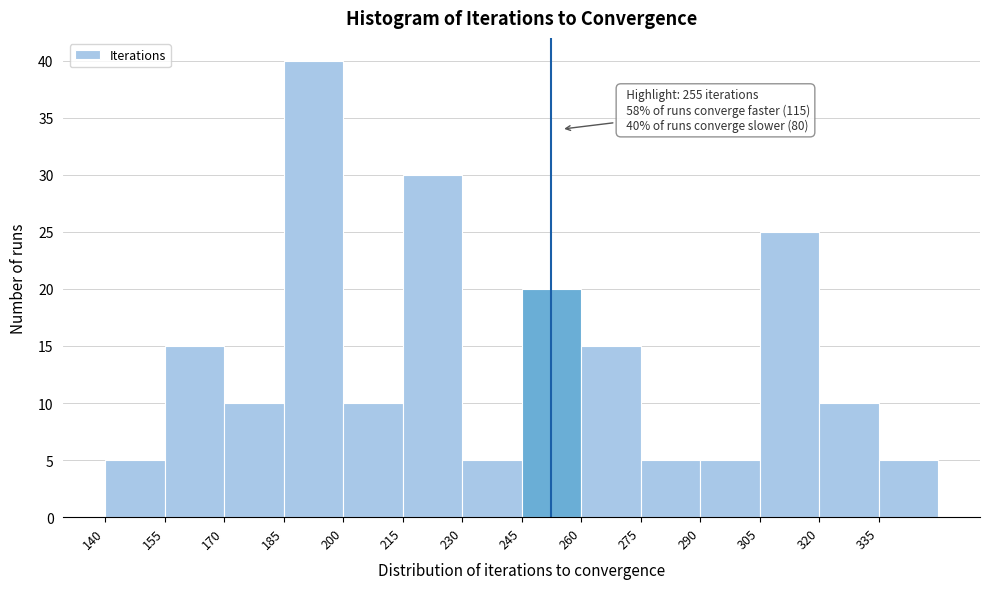

Which range on the x-axis has the tallest bar?

185 to 200